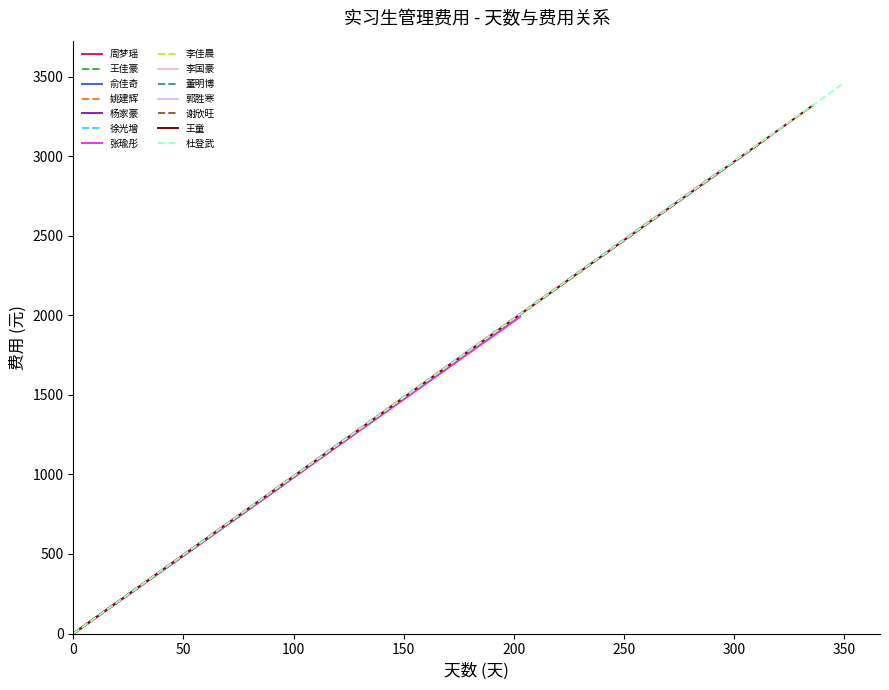

Reading left to right, transcribe all the data shown in this chart.

天数: 20	74	110	104	95	112	203	289	289	294	294	314	336	349
费用: 200	730	1080	1020	930	1100	1990	2860	2860	2910	2910	3100	3320	3450